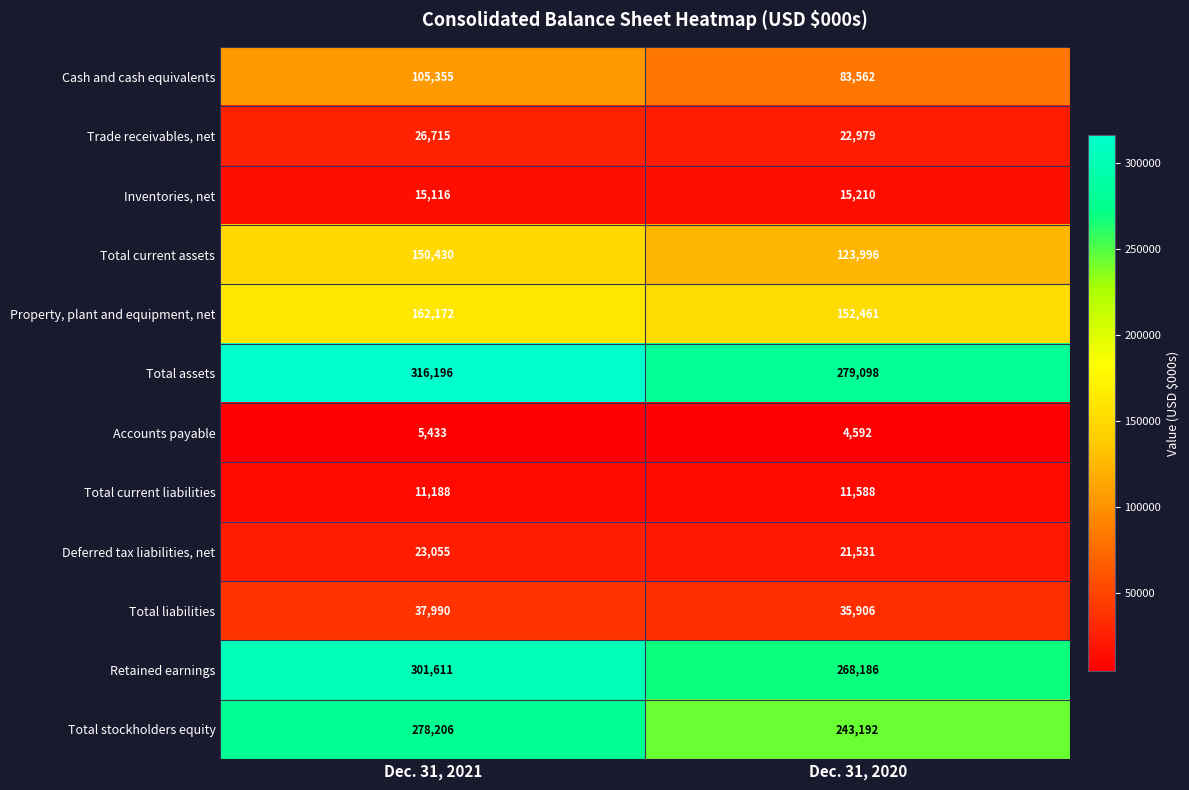

Which category has the highest value in the Deferred tax liabilities, net series?

Dec. 31, 2021